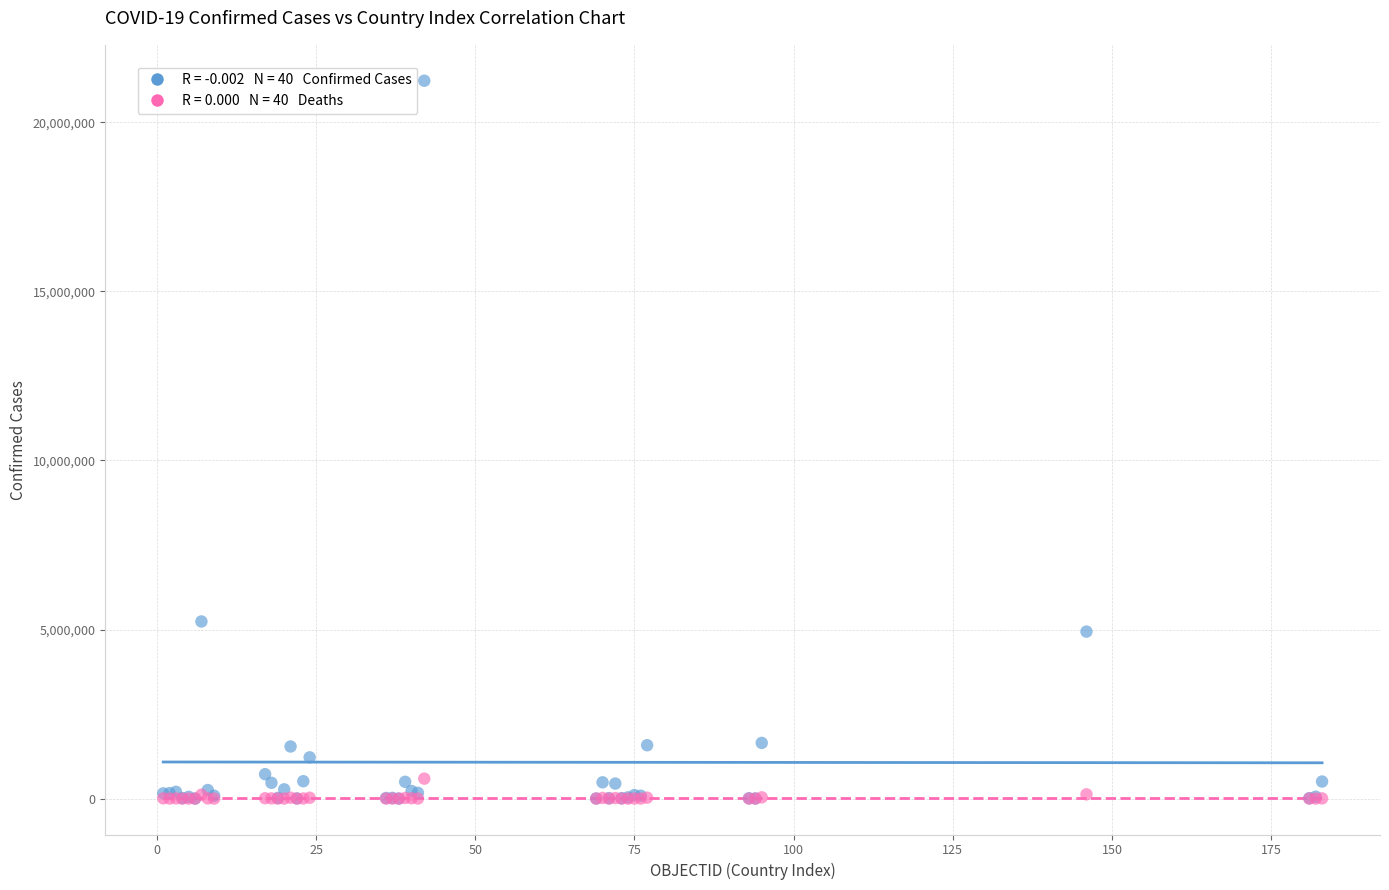

Across all series, what Y value is closest to 10615164?

5238610